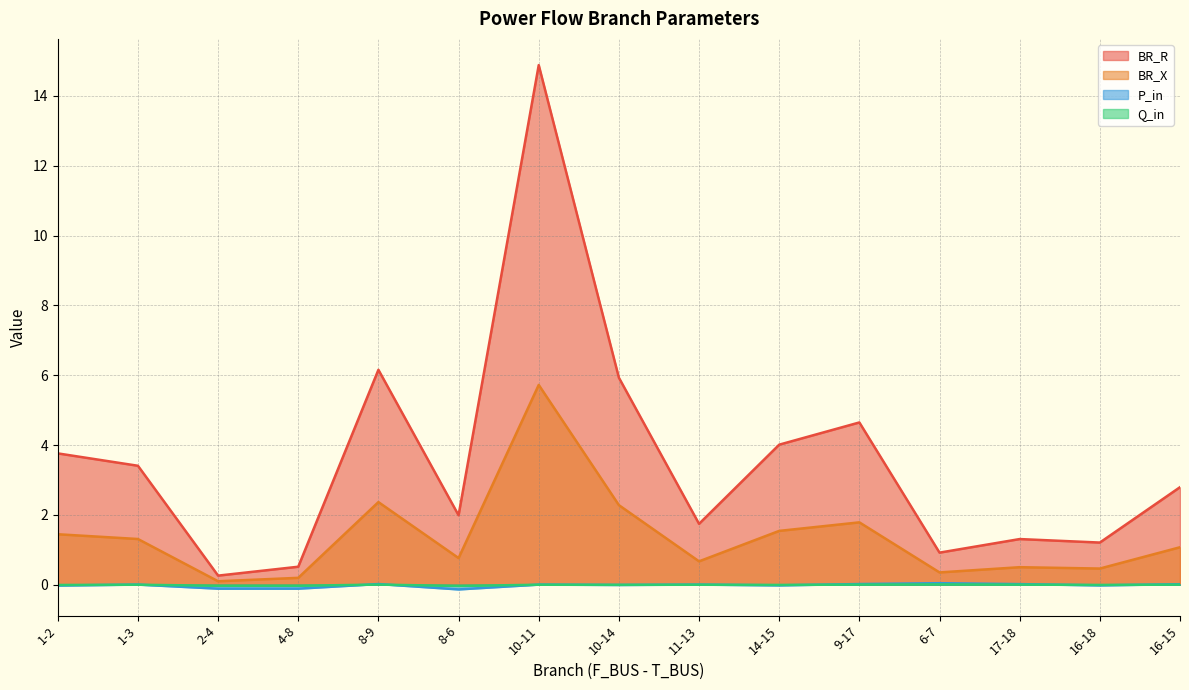

True or false: BR_X has more than 2 interior local peaks.

True